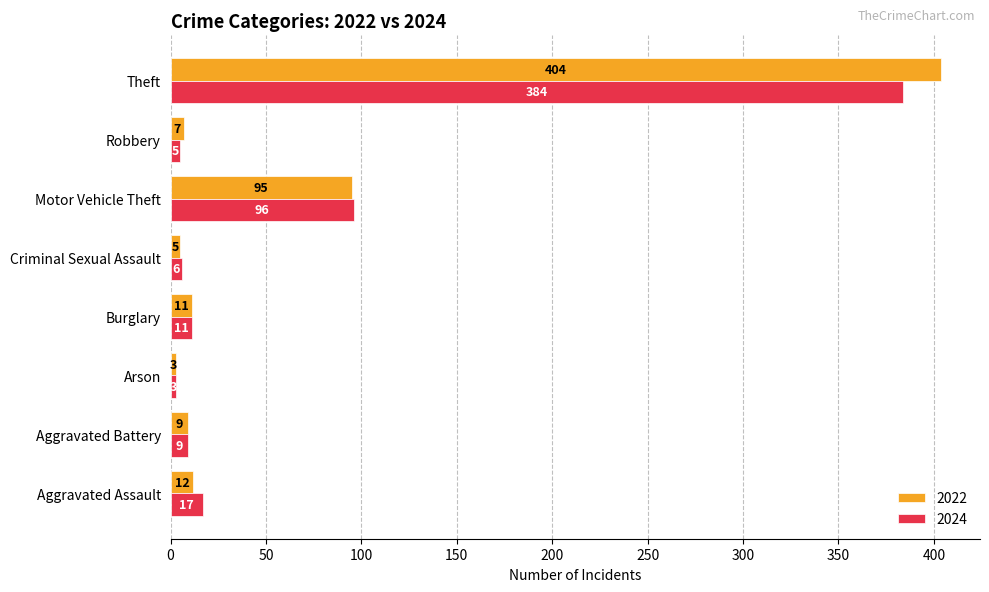

What are all the series names shown in the legend?

2022, 2024